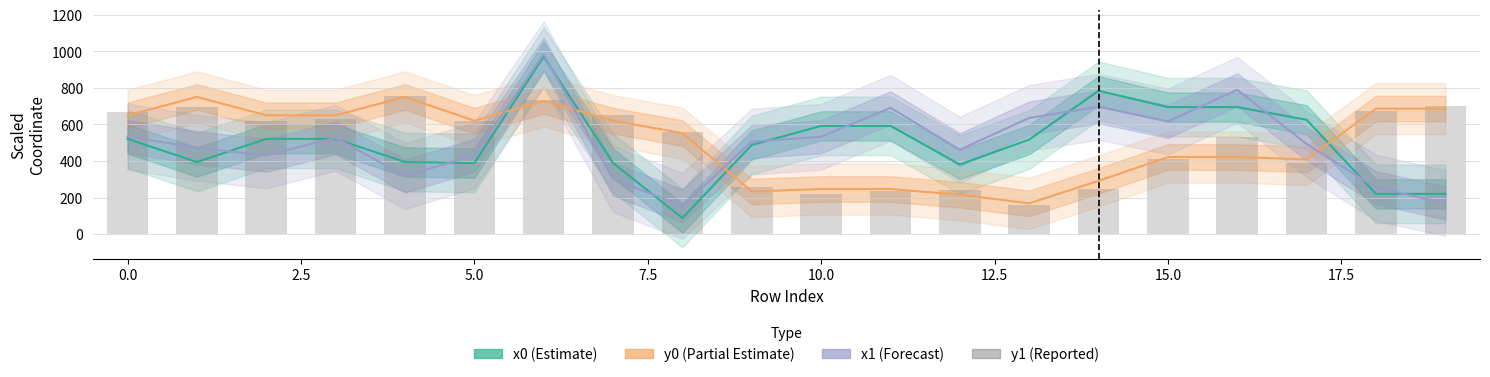

What is the maximum value for x1 (Forecast)?

983.4